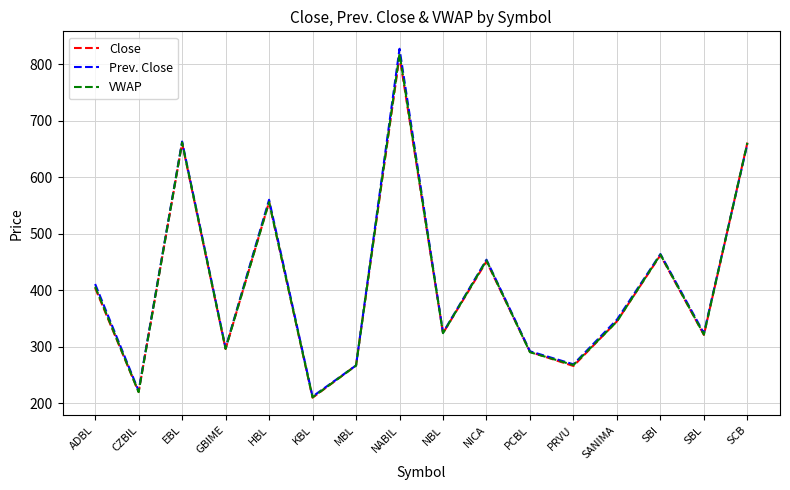

What is the total value across all series at EBL?

1984.4